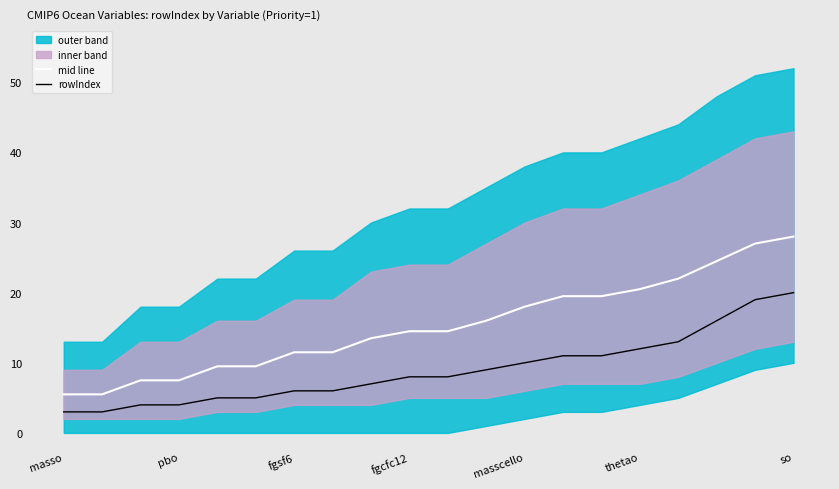

True or false: rowIndex and mid line cross at least once.

False